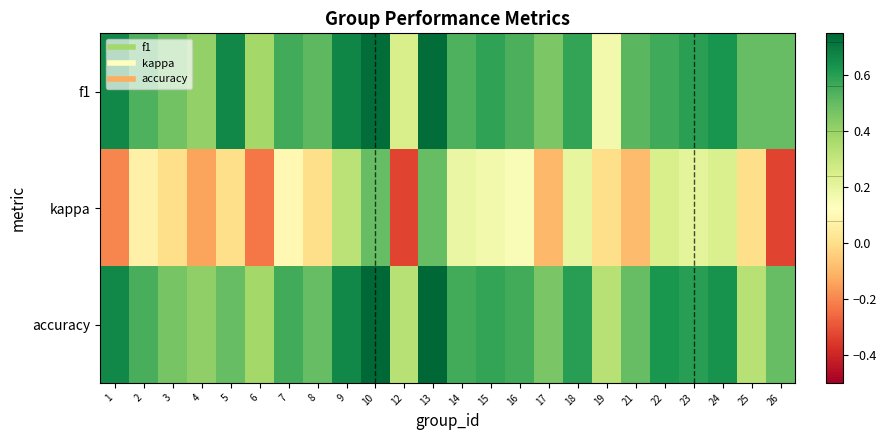

What is the total value across all series at 8?

1.0